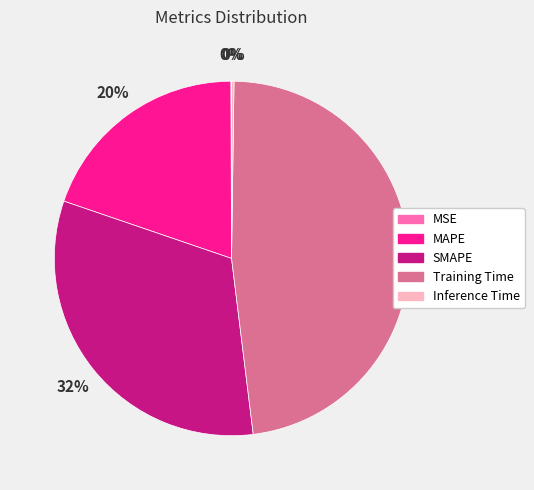

Between Training Time and SMAPE, which is larger?

Training Time